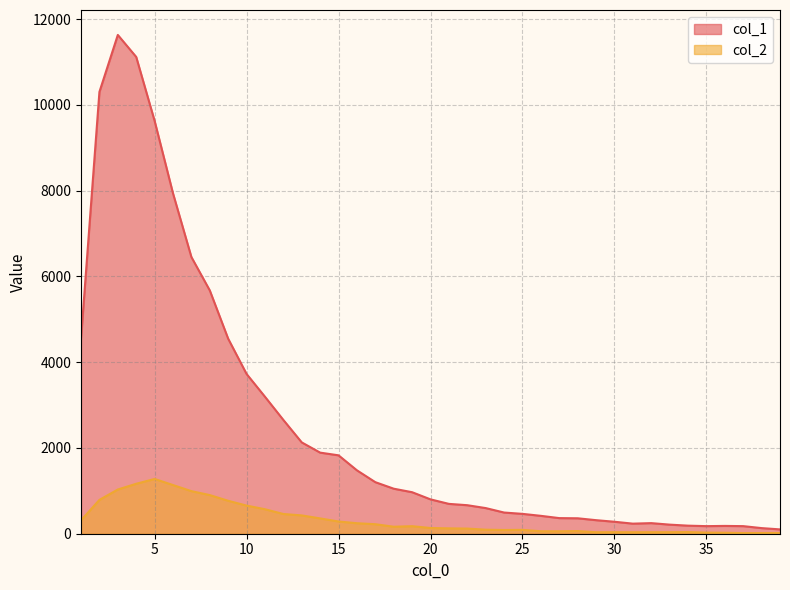

Count the number of data series in this chart.

2